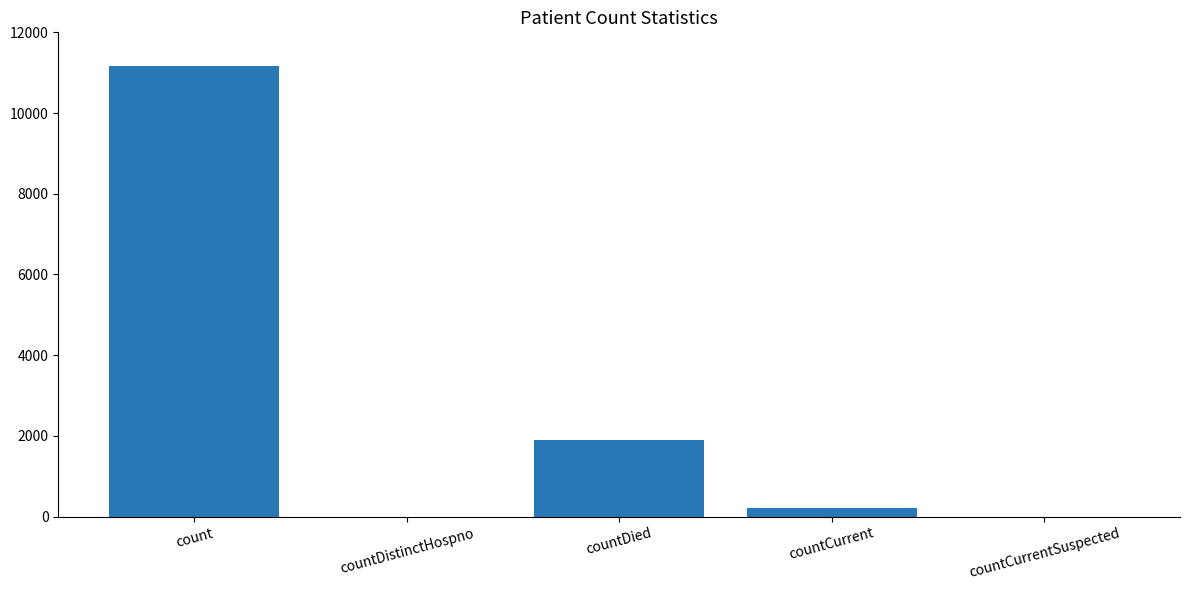

Which has a higher value, count or countCurrent?

count